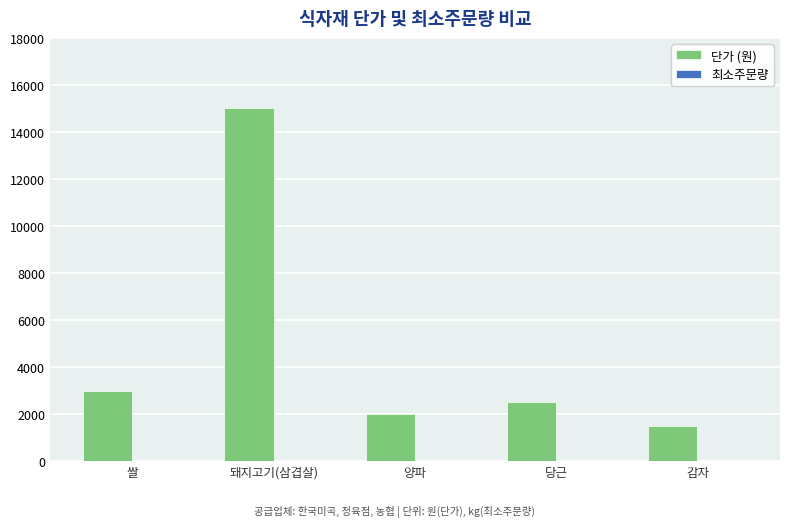

Which series has the largest total across all categories?

단가 (원)